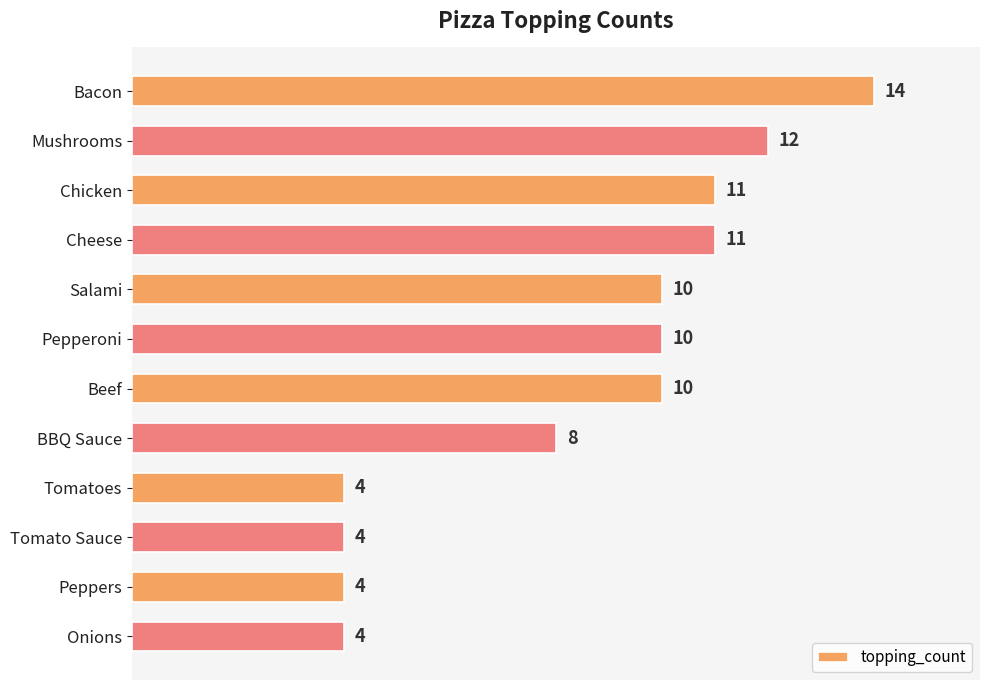

Is it true that the value at Cheese is 17?

False